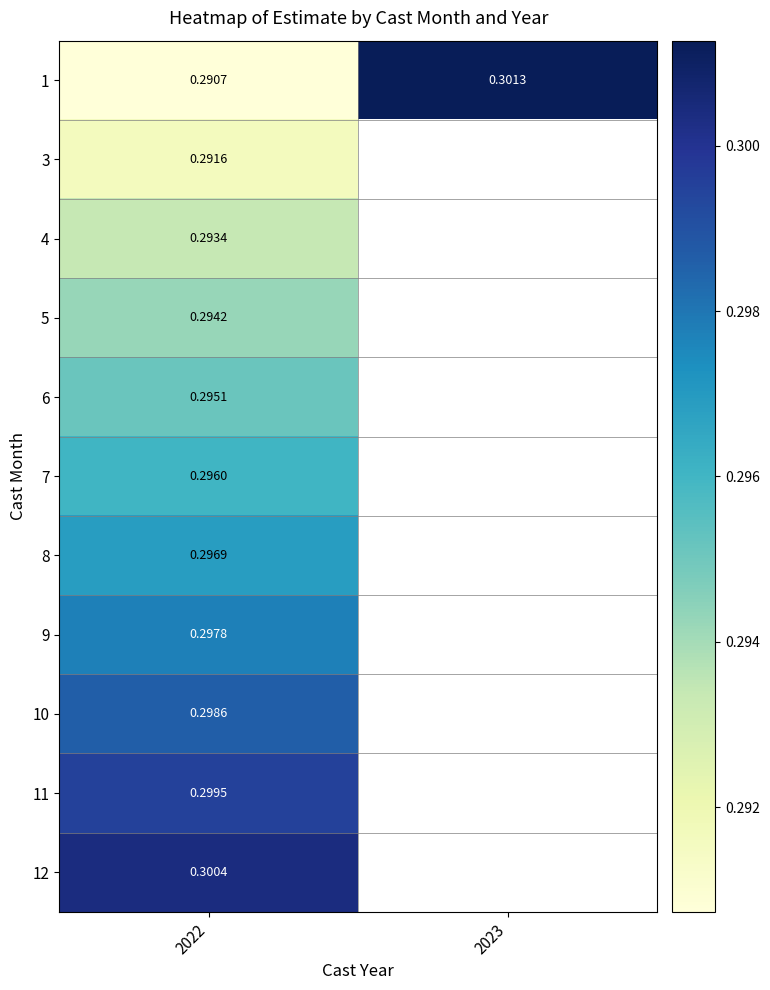

The 6 series shows 0.3 at 2022. True or false?

True